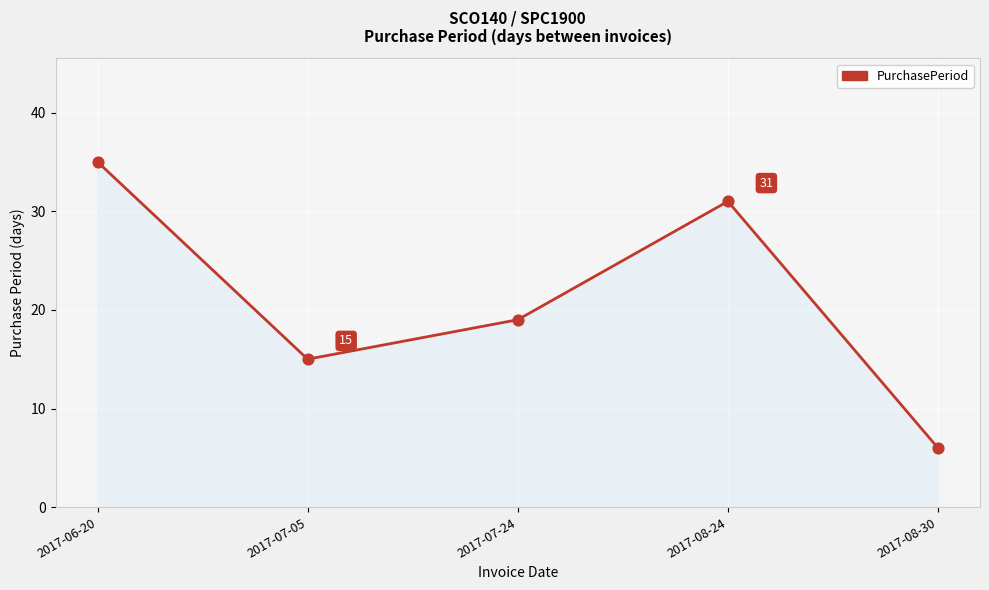

What is the change in value from 2017-06-20 to 2017-08-30?

-29